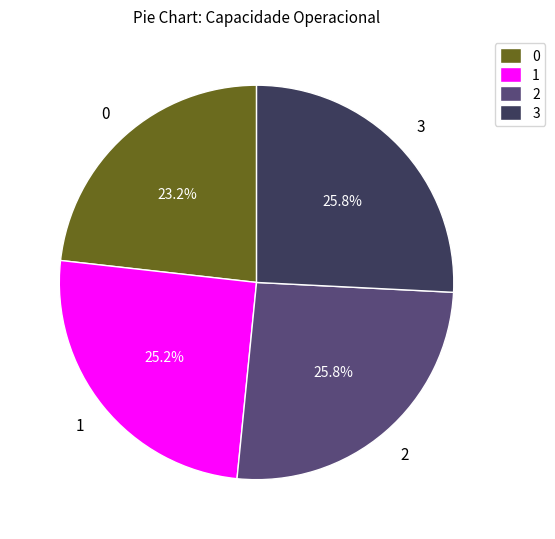

Does 0 account for over 50% of the chart?

No